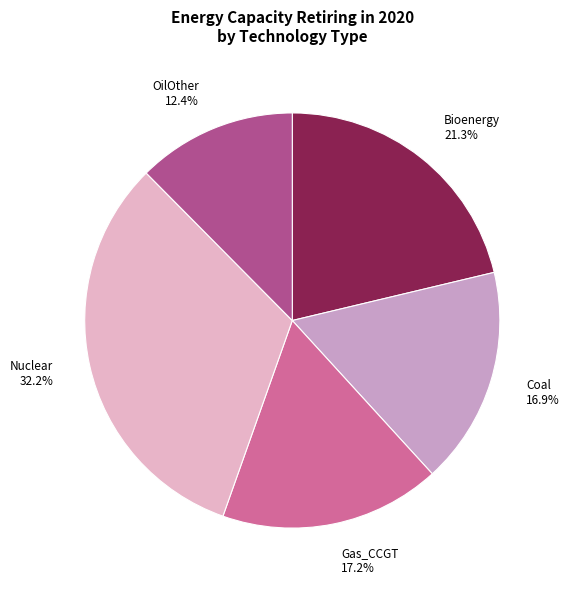

Between Gas_CCGT and OilOther, which is larger?

Gas_CCGT